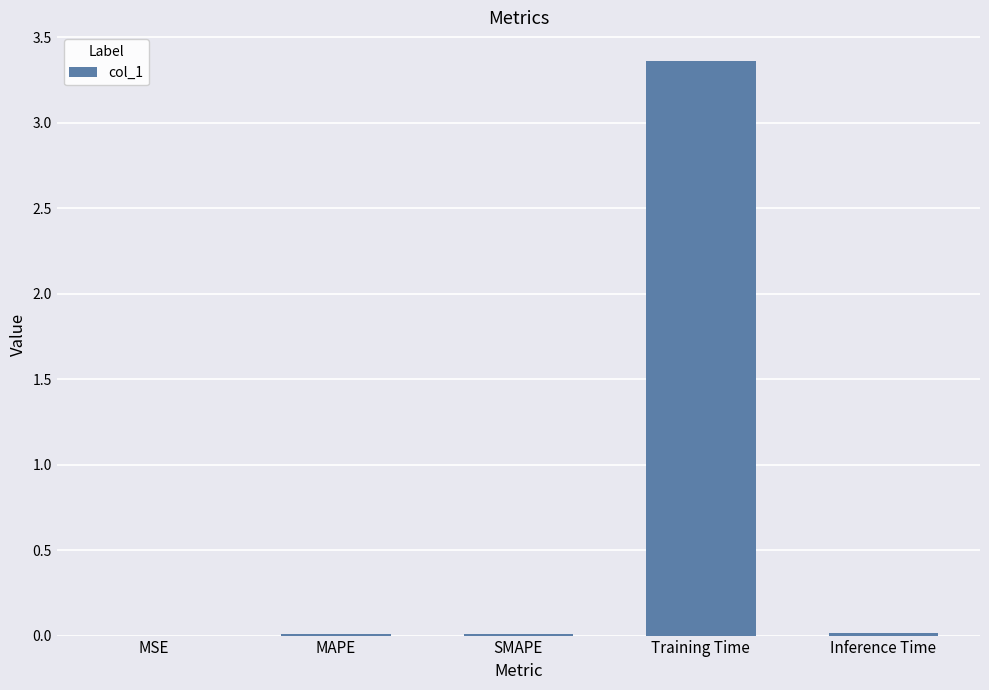

Count the number of data series in this chart.

1